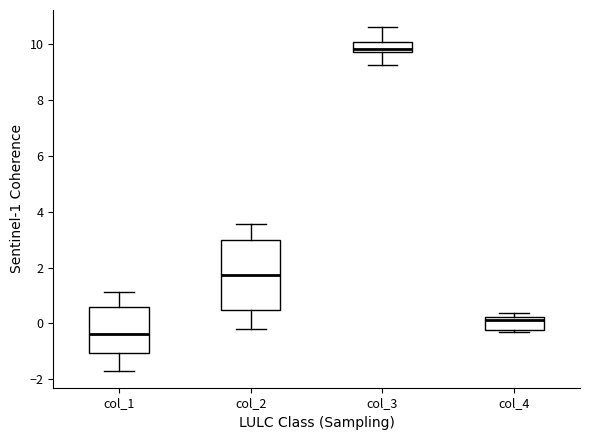

Where is the lower edge of the box for col_3 on the y-axis? The values are not printed on the chart, so give them approximately, as read against the axis.

9.8